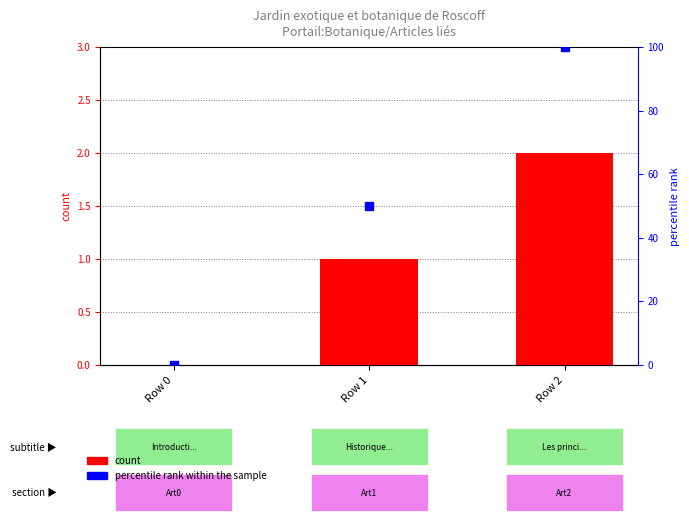

Is the value of col_0 at Row 2 greater than the value of percentile rank within the sample at Row 1?

No